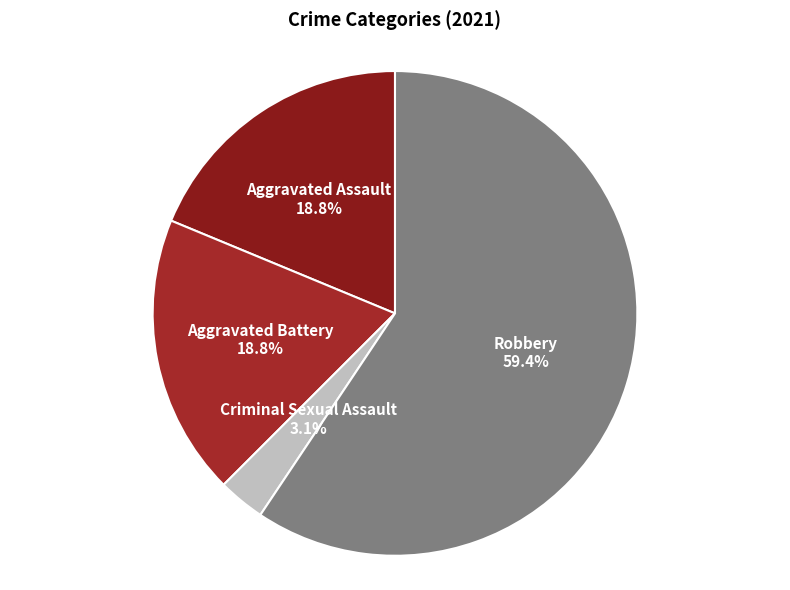

What is the smallest slice in the pie chart?

Criminal Sexual Assault